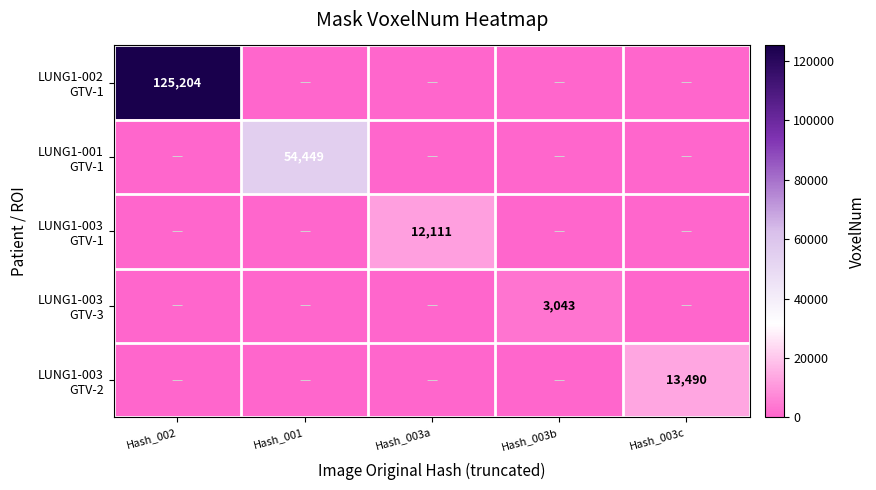

At which category does the chart reach its minimum across all series?

Hash_001